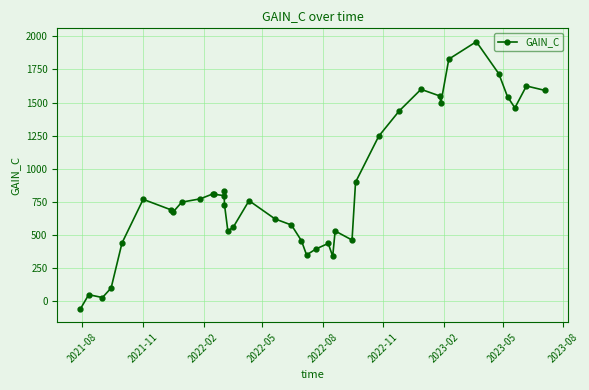

What is the value of the 2nd point from the left?

50.5